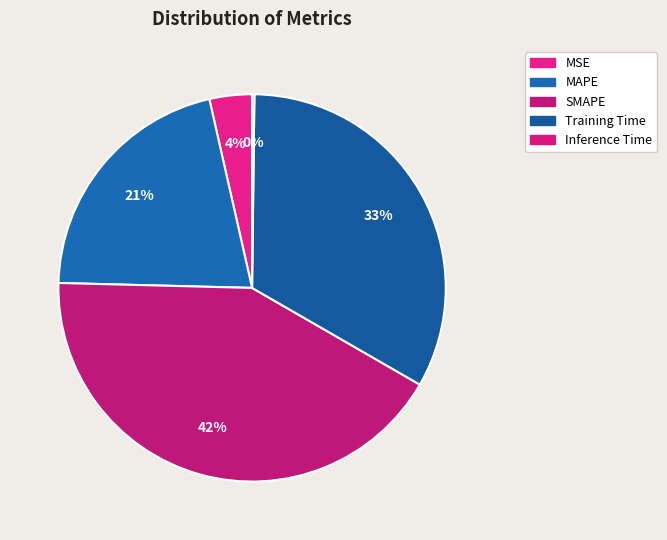

To the nearest percent, what portion does MSE represent?

4%